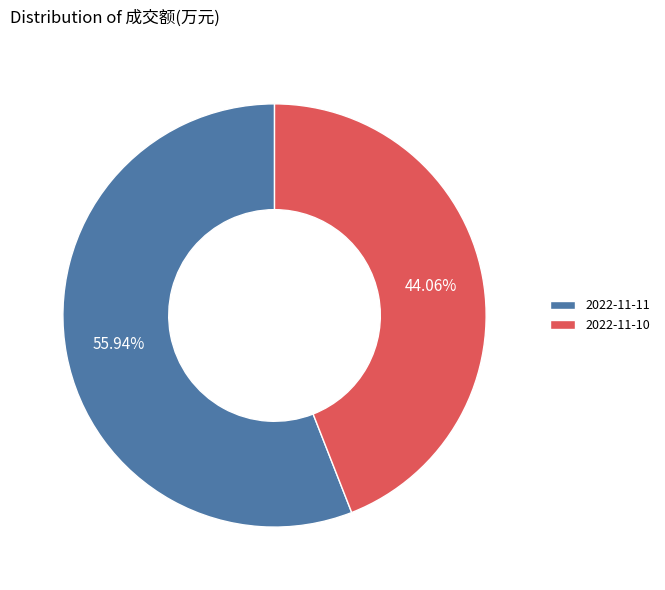

Between 2022-11-11 and 2022-11-10, which is larger?

2022-11-11